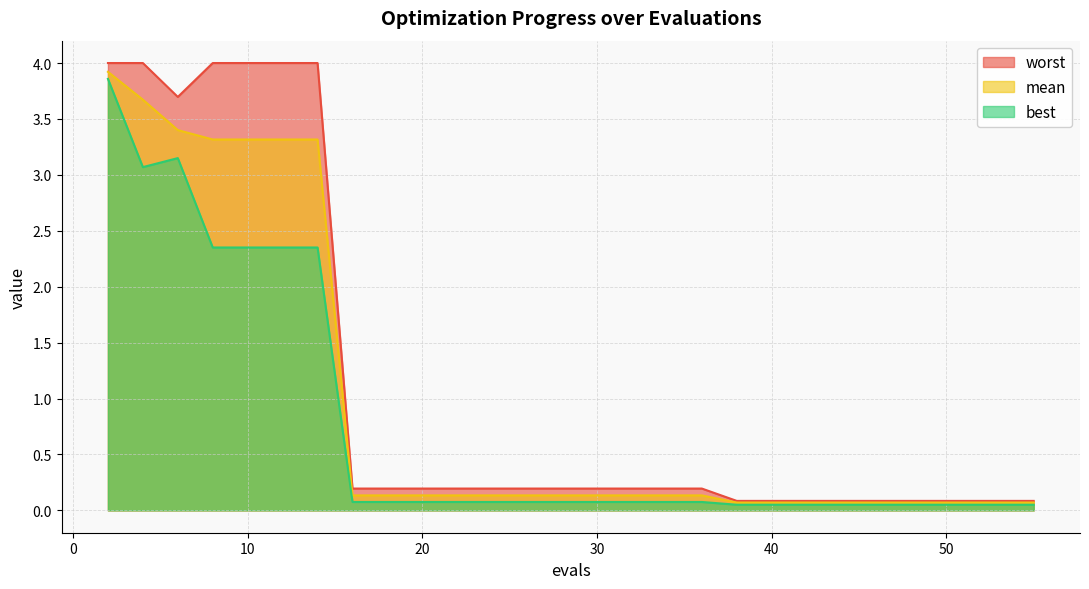

True or false: mean and best cross at least once.

False